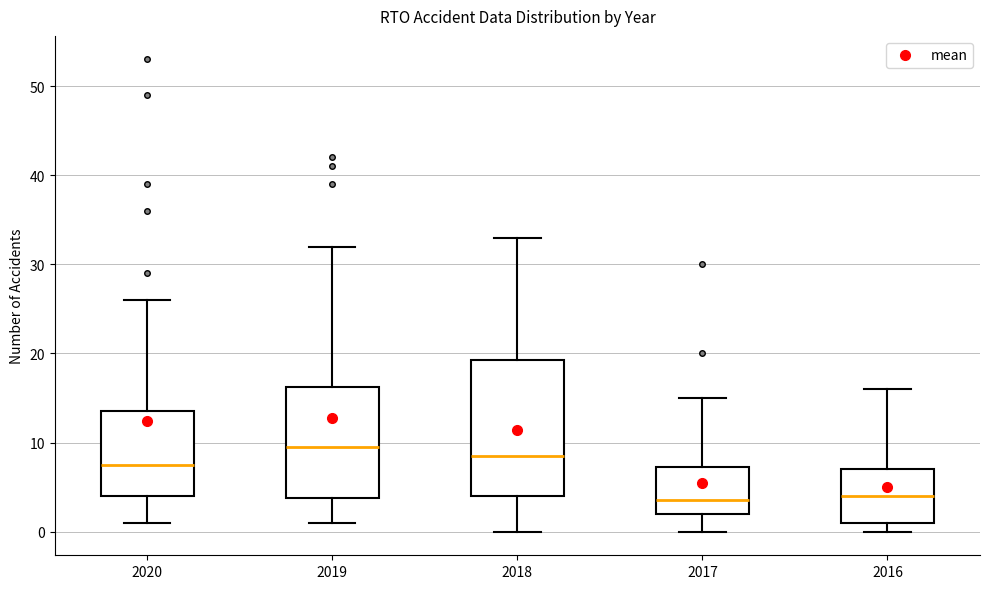

Which box is the tallest, from its lower edge to its upper edge?

2018